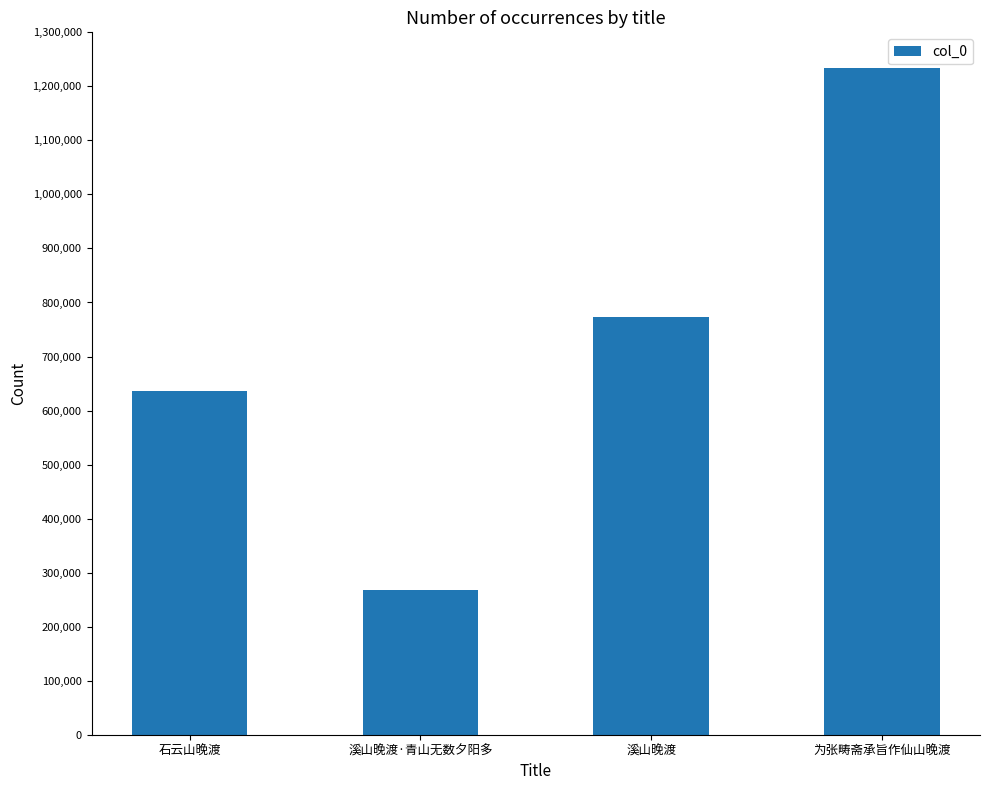

True or false: the data shows 268366 at 溪山晚渡·青山无数夕阳多.

True